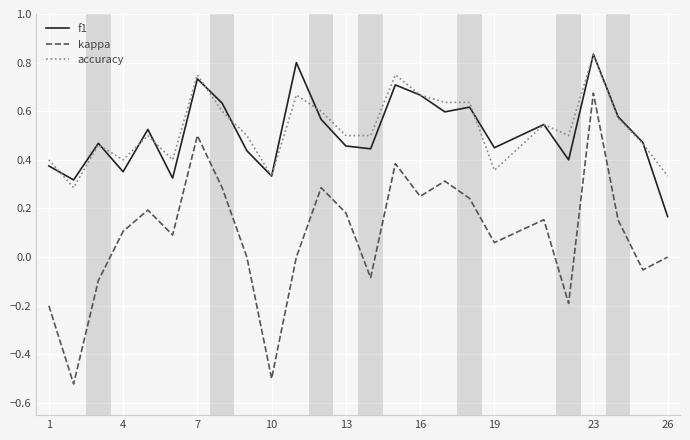

True or false: kappa and f1 cross at least once.

False